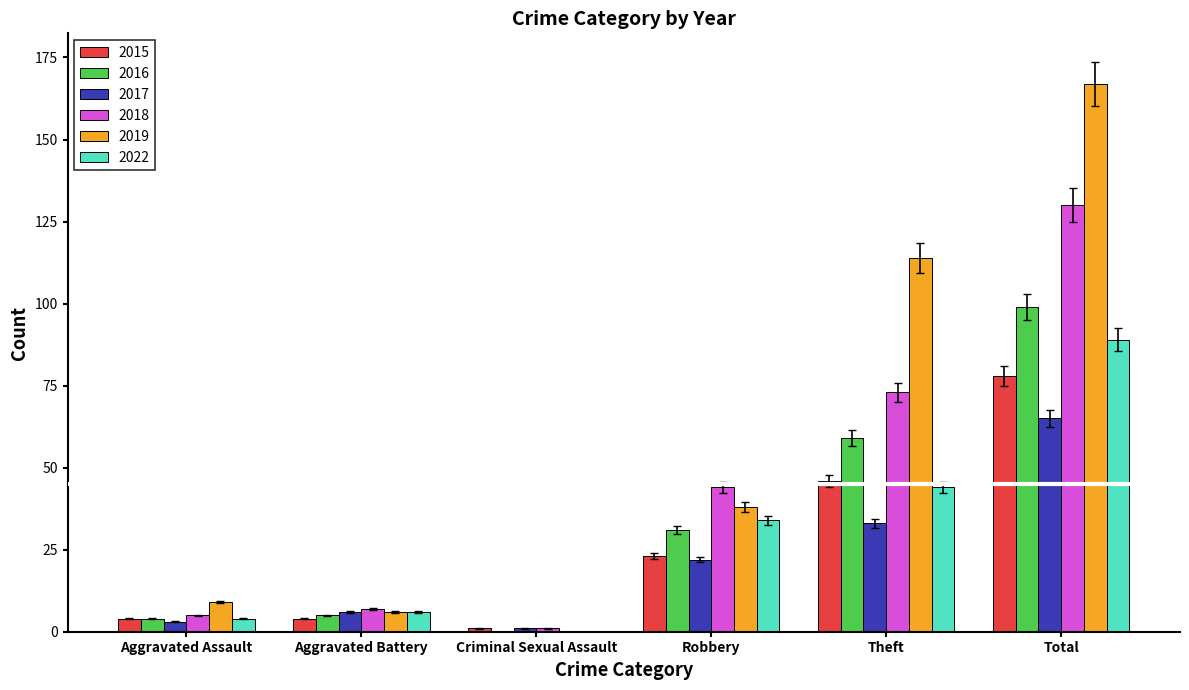

What are all the series names shown in the legend?

2015, 2016, 2017, 2018, 2019, 2022